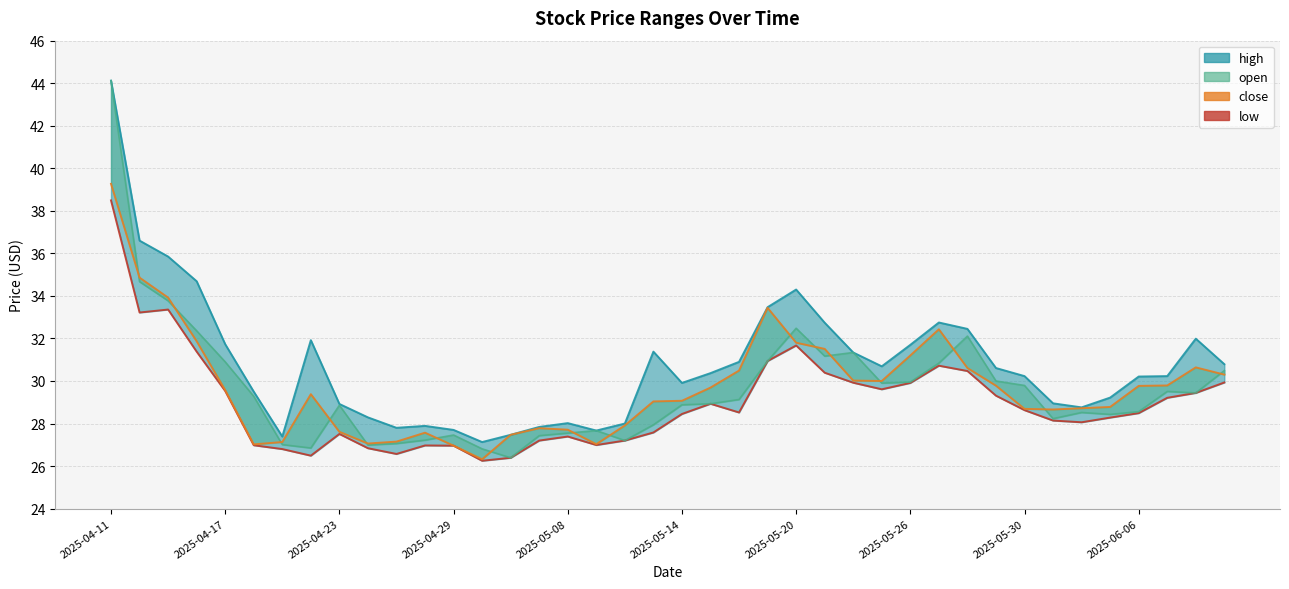

What is the label of the 1st point from the left?

2025-04-11